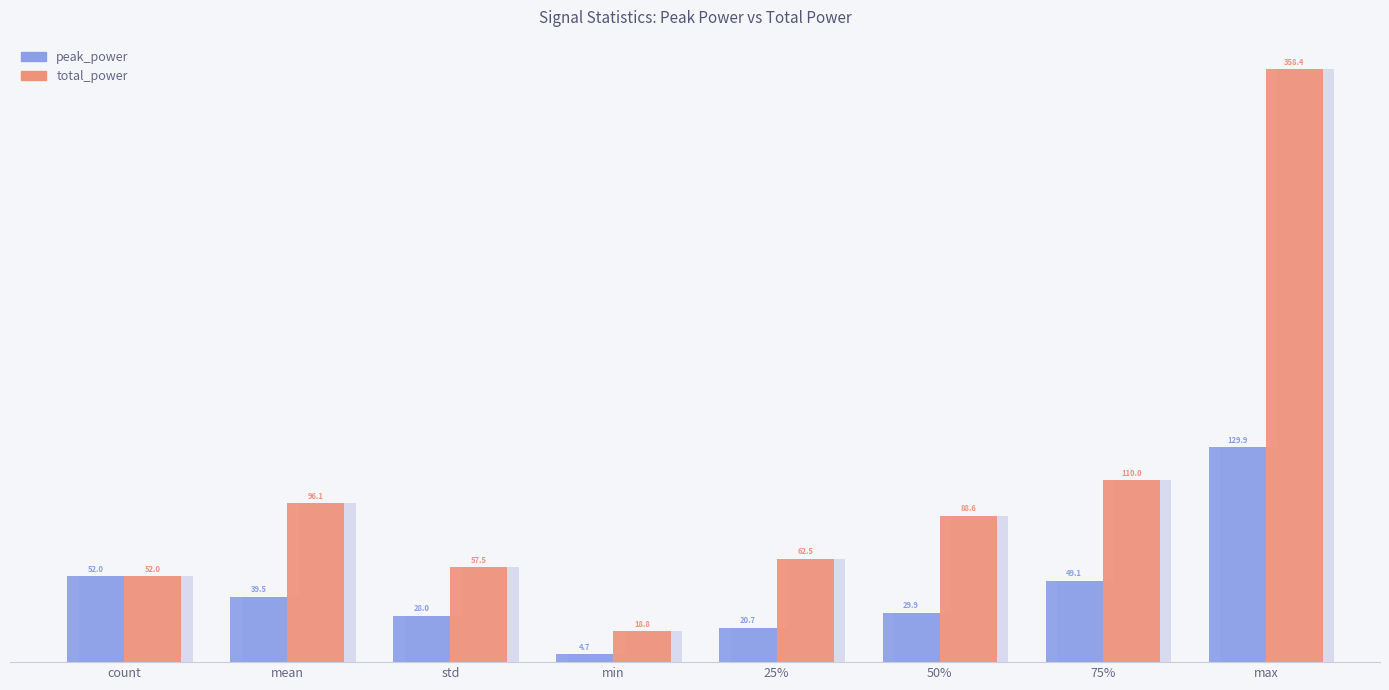

The value of peak_power at 75% is 49.1. True or false?

True